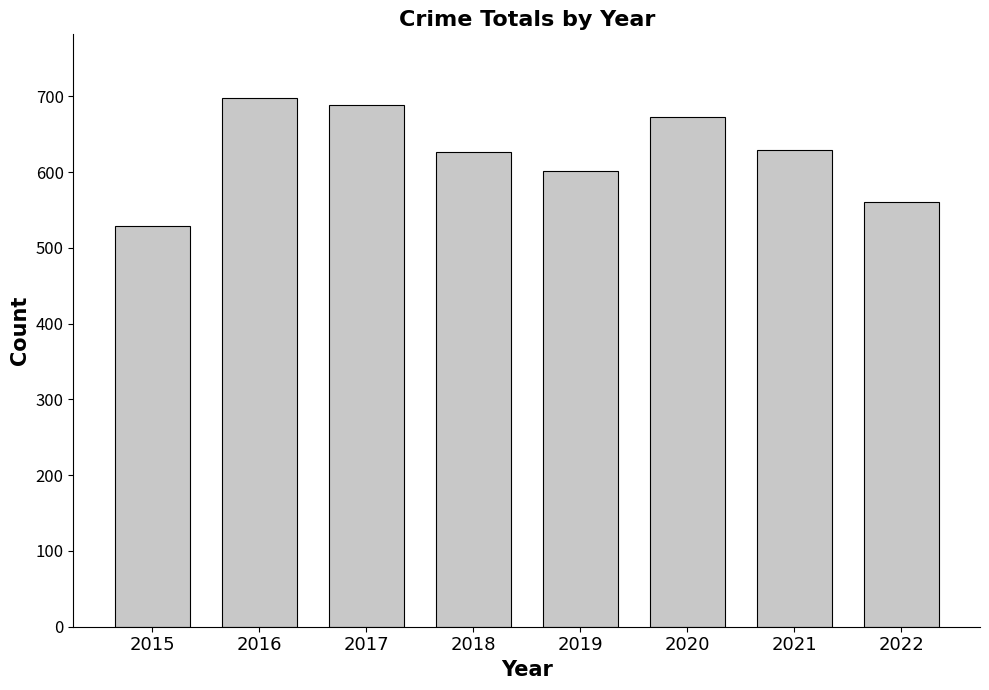

What is the difference between the maximum and minimum values?

169